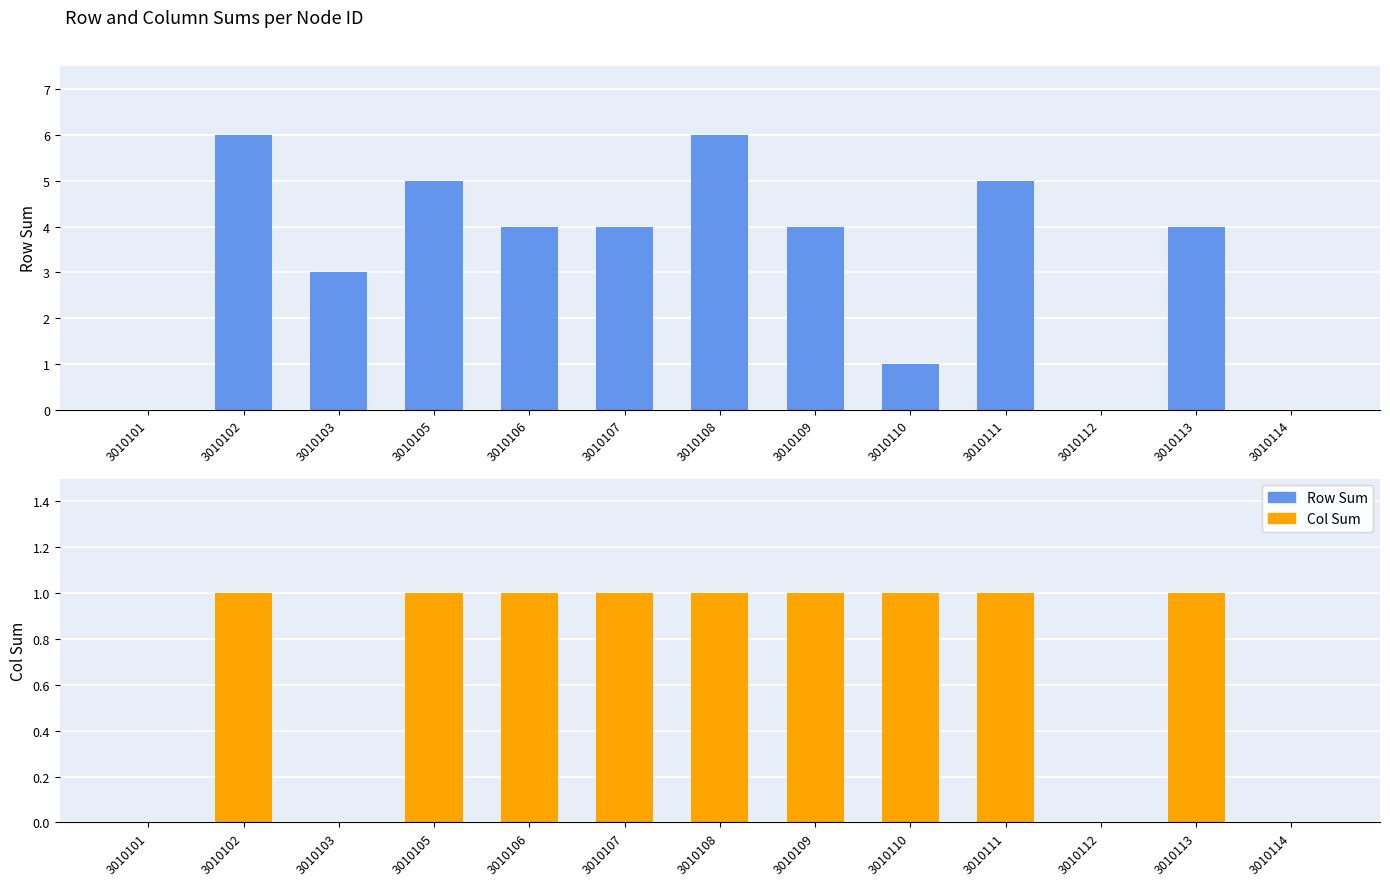

Which series has the largest range (max minus min)?

Row Sum